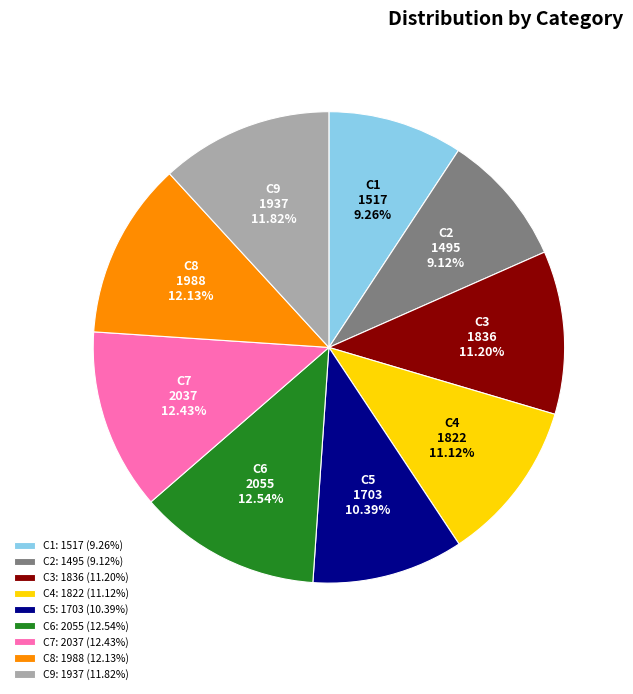

How many segments does this pie chart have?

9